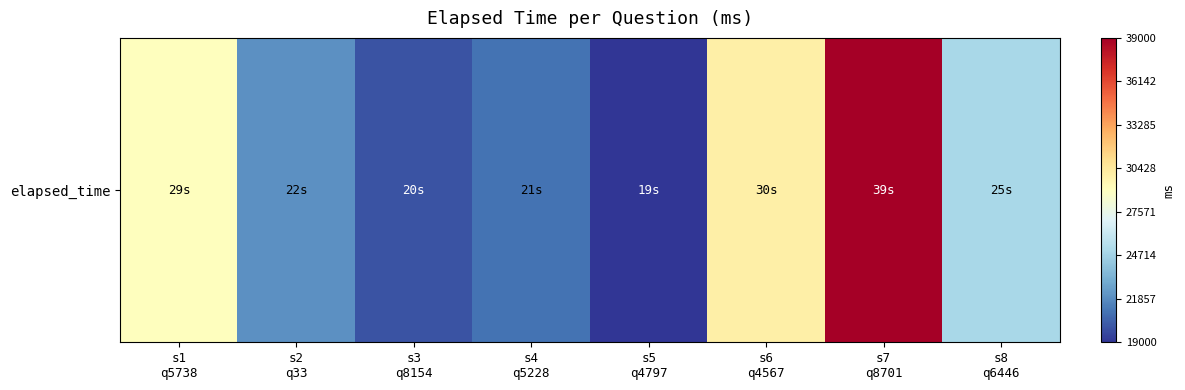

What is the difference between the maximum and minimum values?

20000